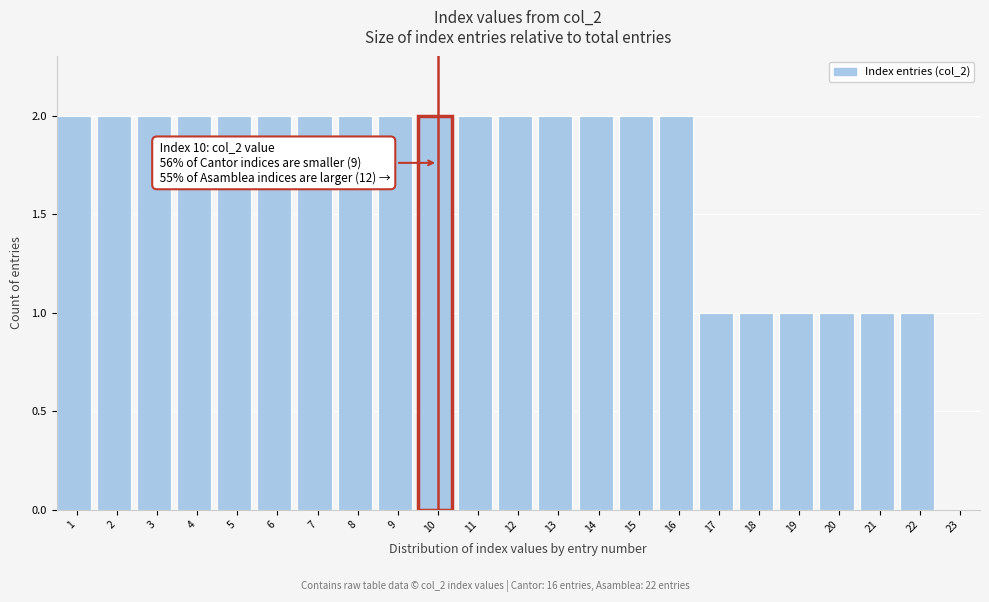

Reading right to left, list all the values displayed in this chart.

23=0	22=1	21=1	20=1	19=1	18=1	17=1	16=2	15=2	14=2	13=2	12=2	11=2	10=2	9=2	8=2	7=2	6=2	5=2	4=2	3=2	2=2	1=2